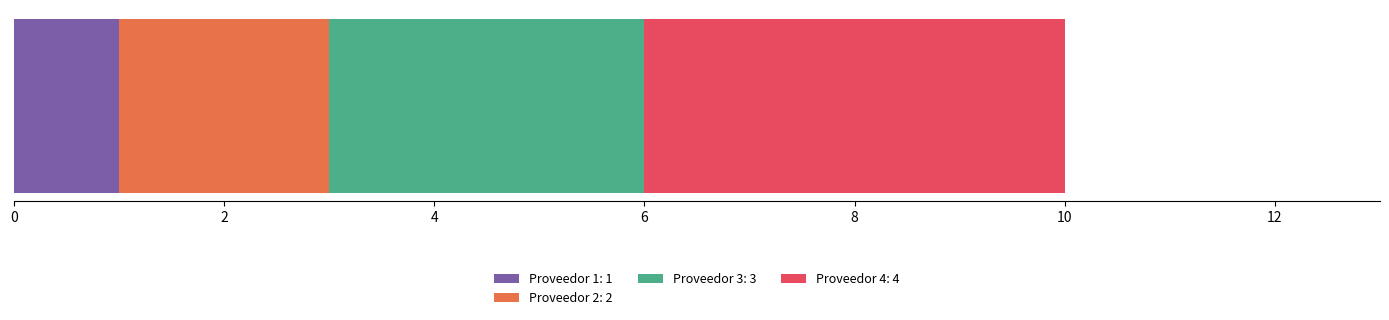

What are all the series names shown in the legend?

Proveedor 1: 1, Proveedor 2: 2, Proveedor 3: 3, Proveedor 4: 4